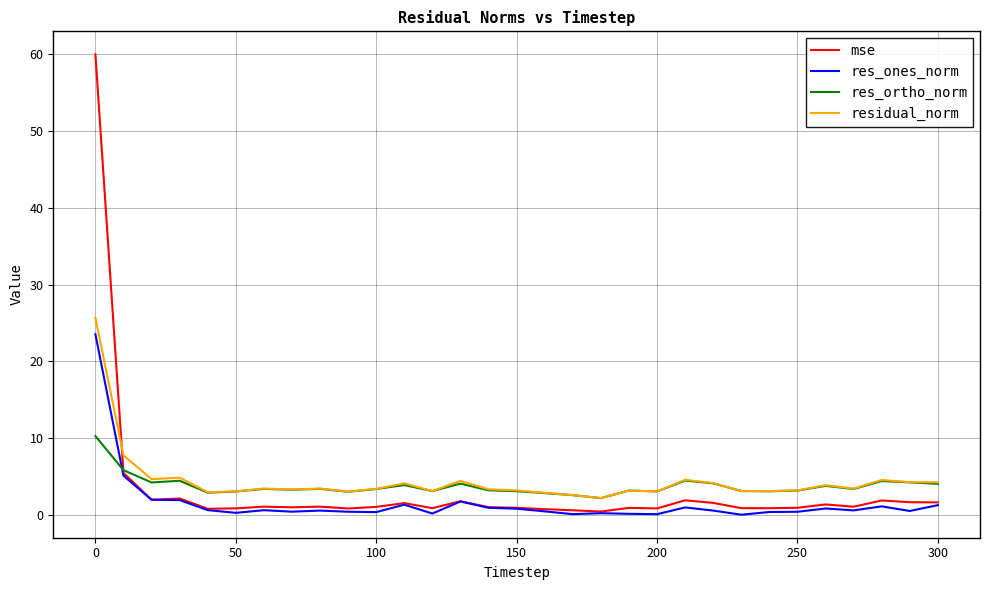

What is the maximum value shown in the chart?

60.0